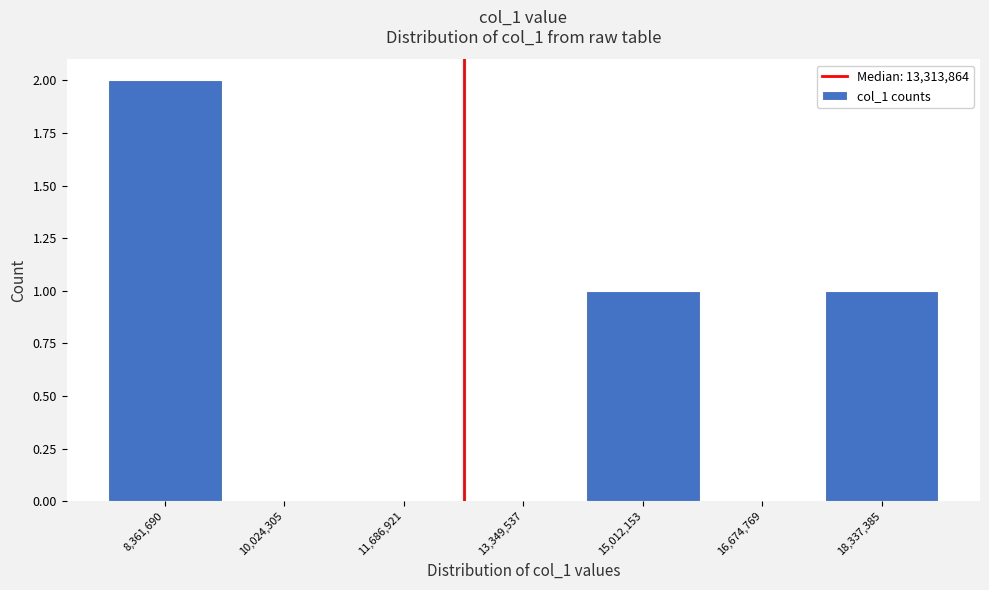

Reading left to right, what are all the values shown in this chart?

8,361,690=2	10,024,305=0	11,686,921=0	13,349,537=0	15,012,153=1	16,674,769=0	18,337,385=1